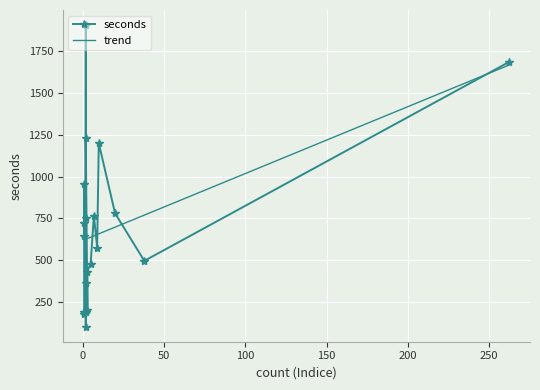

At which category does the chart reach its minimum across all series?

2